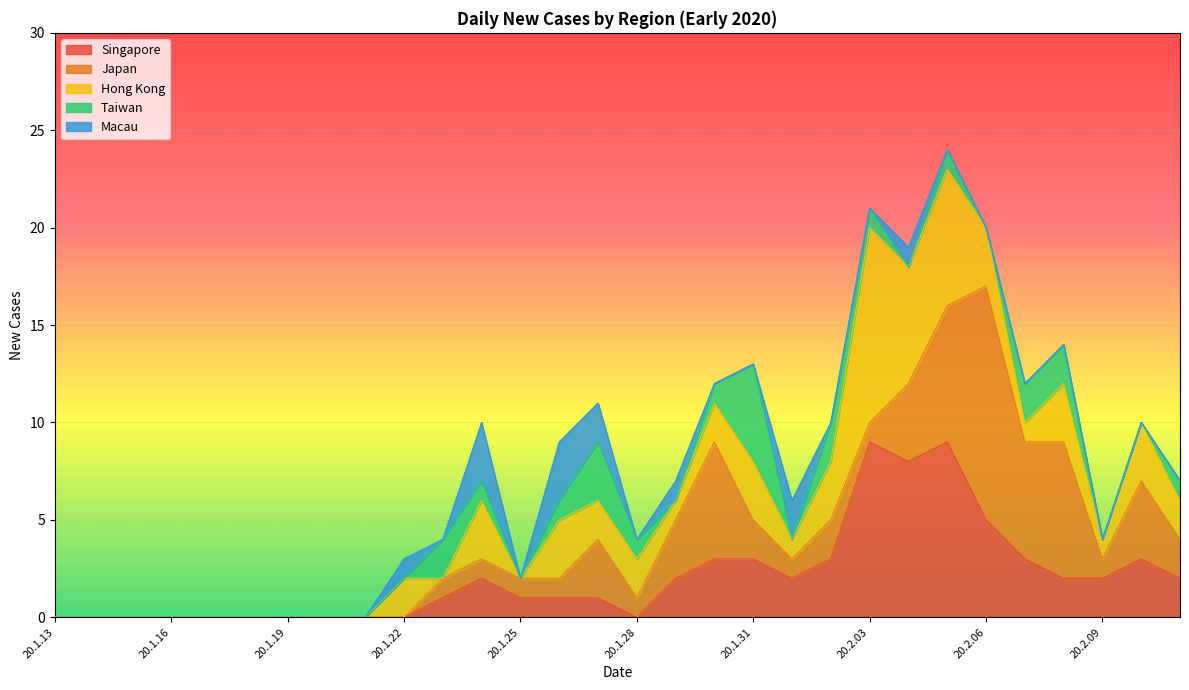

Reading left to right, what are all the values shown in this chart?

Singapore: 20.1.13=0	20.1.14=0	20.1.15=0	20.1.16=0	20.1.17=0	20.1.18=0	20.1.19=0	20.1.20=0	20.1.21=0	20.1.22=0	20.1.23=1	20.1.24=2	20.1.25=1	20.1.26=1	20.1.27=1	20.1.28=0	20.1.29=2	20.1.30=3	20.1.31=3	20.2.01=2	20.2.02=3	20.2.03=9	20.2.04=8	20.2.05=9	20.2.06=5	20.2.07=3	20.2.08=2	20.2.09=2	20.2.10=3	20.2.11=2
Japan: 20.1.13=0	20.1.14=0	20.1.15=0	20.1.16=0	20.1.17=0	20.1.18=0	20.1.19=0	20.1.20=0	20.1.21=0	20.1.22=0	20.1.23=1	20.1.24=1	20.1.25=1	20.1.26=1	20.1.27=3	20.1.28=1	20.1.29=3	20.1.30=6	20.1.31=2	20.2.01=1	20.2.02=2	20.2.03=1	20.2.04=4	20.2.05=7	20.2.06=12	20.2.07=6	20.2.08=7	20.2.09=1	20.2.10=4	20.2.11=2
Hong Kong: 20.1.13=0	20.1.14=0	20.1.15=0	20.1.16=0	20.1.17=0	20.1.18=0	20.1.19=0	20.1.20=0	20.1.21=0	20.1.22=2	20.1.23=0	20.1.24=3	20.1.25=0	20.1.26=3	20.1.27=2	20.1.28=2	20.1.29=1	20.1.30=2	20.1.31=3	20.2.01=1	20.2.02=3	20.2.03=10	20.2.04=6	20.2.05=7	20.2.06=3	20.2.07=1	20.2.08=3	20.2.09=1	20.2.10=3	20.2.11=2
Taiwan: 20.1.13=0	20.1.14=0	20.1.15=0	20.1.16=0	20.1.17=0	20.1.18=0	20.1.19=0	20.1.20=0	20.1.21=0	20.1.22=0	20.1.23=2	20.1.24=1	20.1.25=0	20.1.26=1	20.1.27=3	20.1.28=1	20.1.29=0	20.1.30=1	20.1.31=5	20.2.01=0	20.2.02=2	20.2.03=1	20.2.04=0	20.2.05=1	20.2.06=0	20.2.07=2	20.2.08=2	20.2.09=0	20.2.10=0	20.2.11=1
Macau: 20.1.13=0	20.1.14=0	20.1.15=0	20.1.16=0	20.1.17=0	20.1.18=0	20.1.19=0	20.1.20=0	20.1.21=0	20.1.22=1	20.1.23=0	20.1.24=3	20.1.25=0	20.1.26=3	20.1.27=2	20.1.28=0	20.1.29=1	20.1.30=0	20.1.31=0	20.2.01=2	20.2.02=0	20.2.03=0	20.2.04=1	20.2.05=0	20.2.06=0	20.2.07=0	20.2.08=0	20.2.09=0	20.2.10=0	20.2.11=0